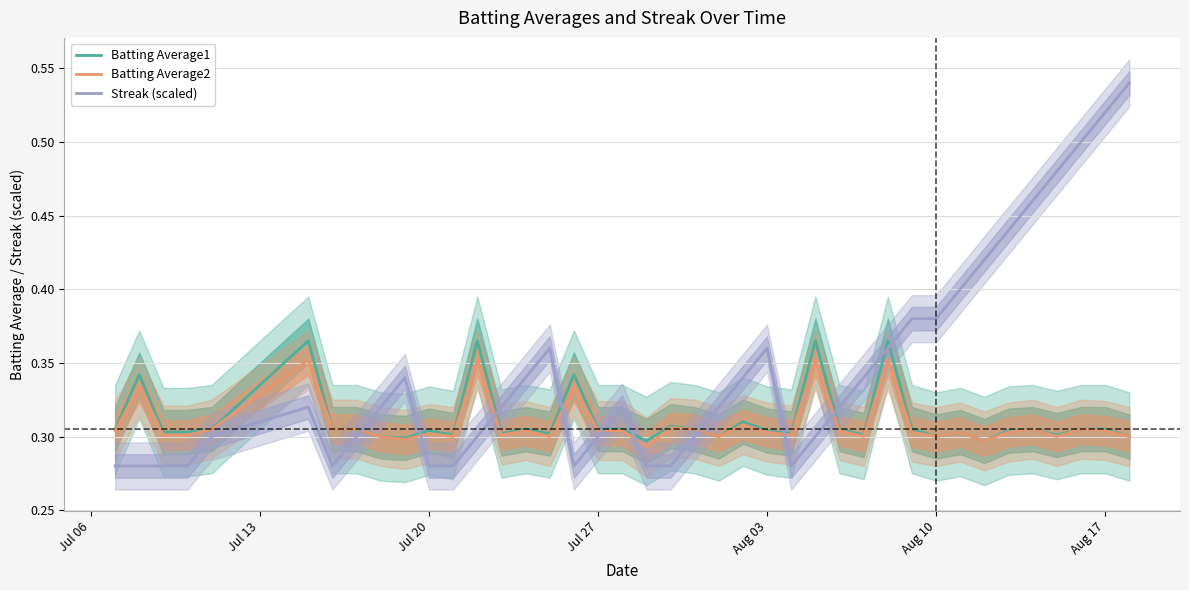

Which series ends up on top after the final intersection of Streak (scaled) and Batting Average1?

Streak (scaled)